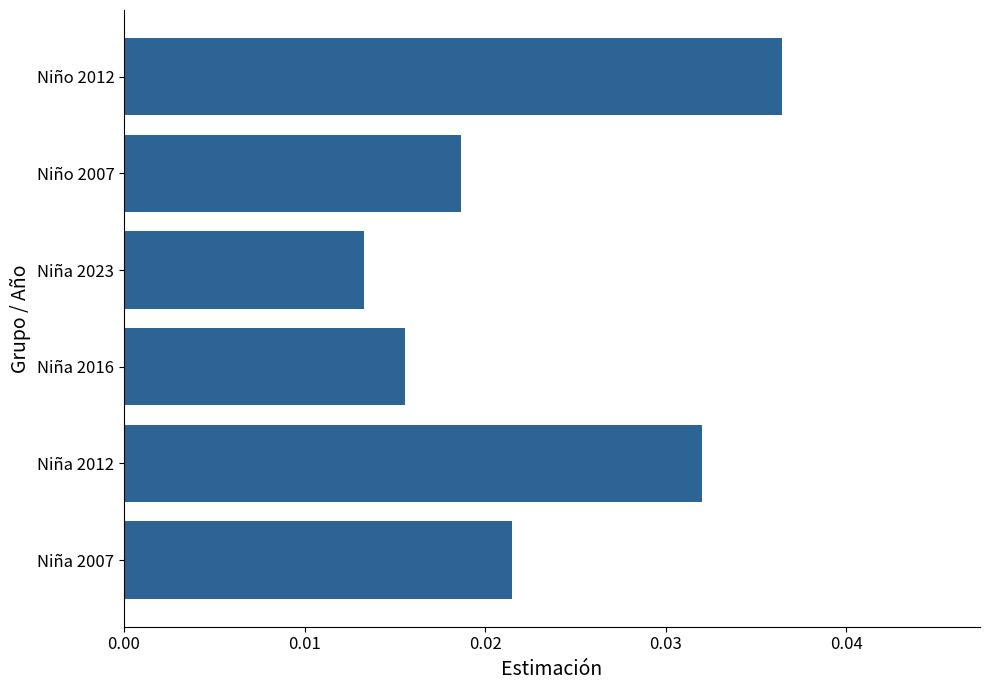

Between Niño 2012 and Niño 2007, which is larger?

Niño 2012